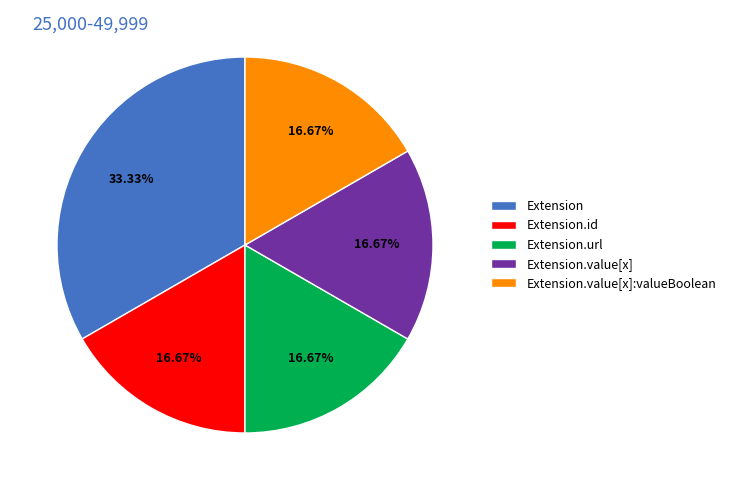

Which category has the biggest portion of the pie?

Extension